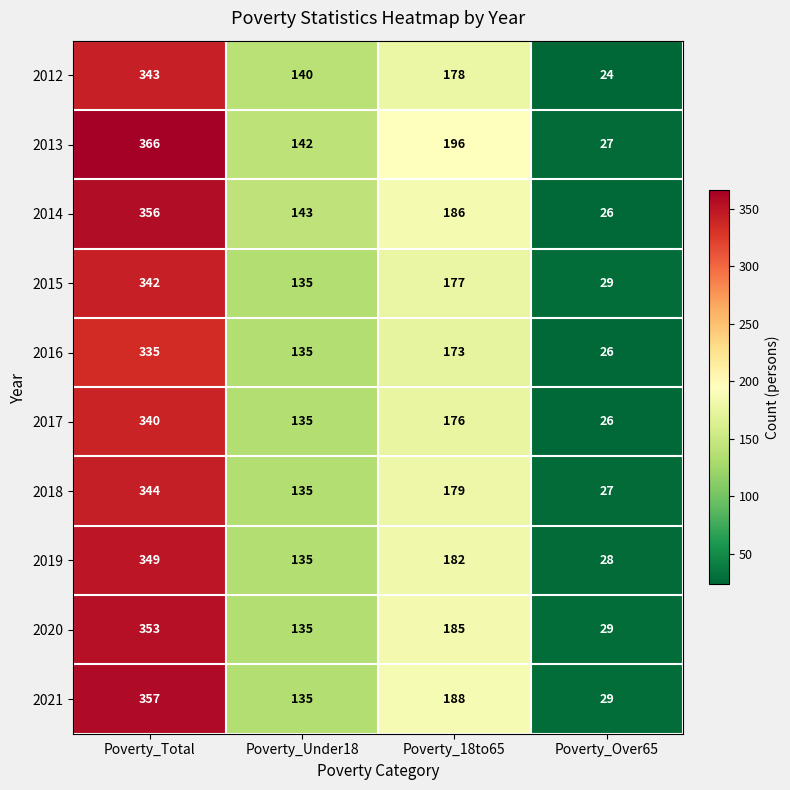

What is the sum of the 2015 values at Poverty_Under18 and Poverty_Total?

477